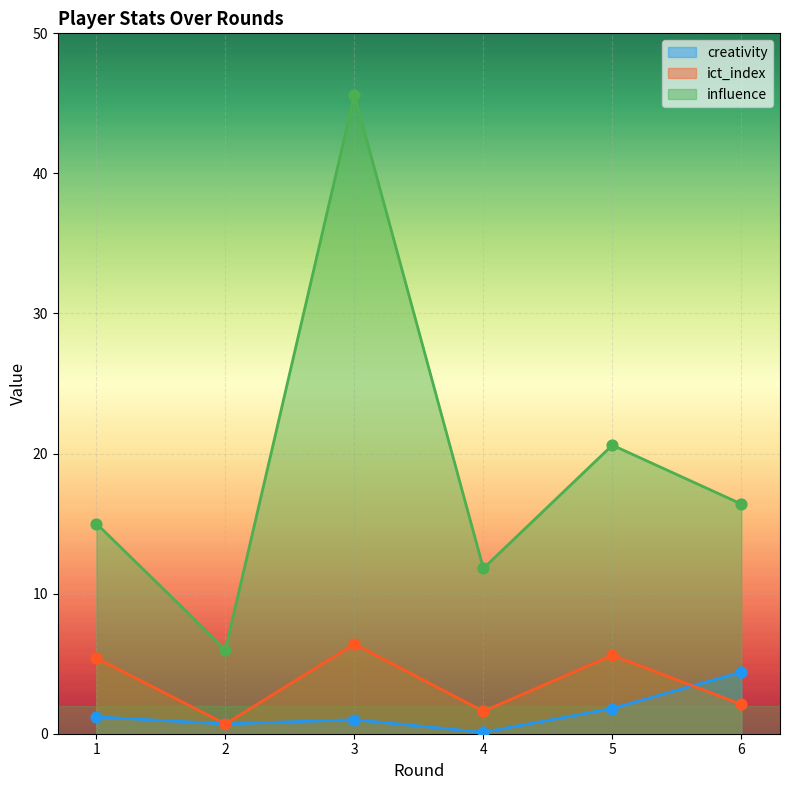

At which category is the sum across all series the highest?

3